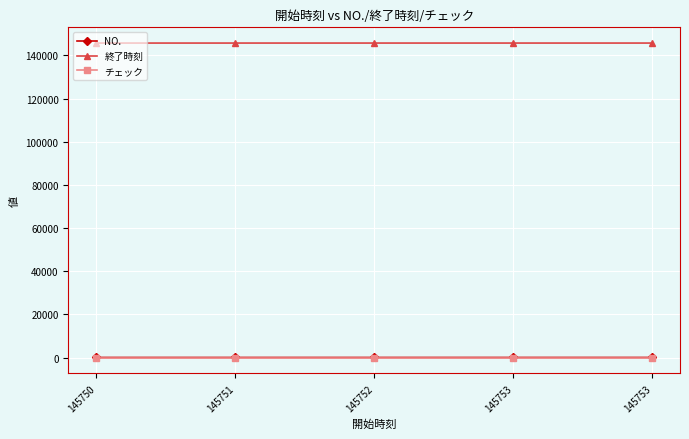

At which label is 終了時刻 closest to 145752?

145751